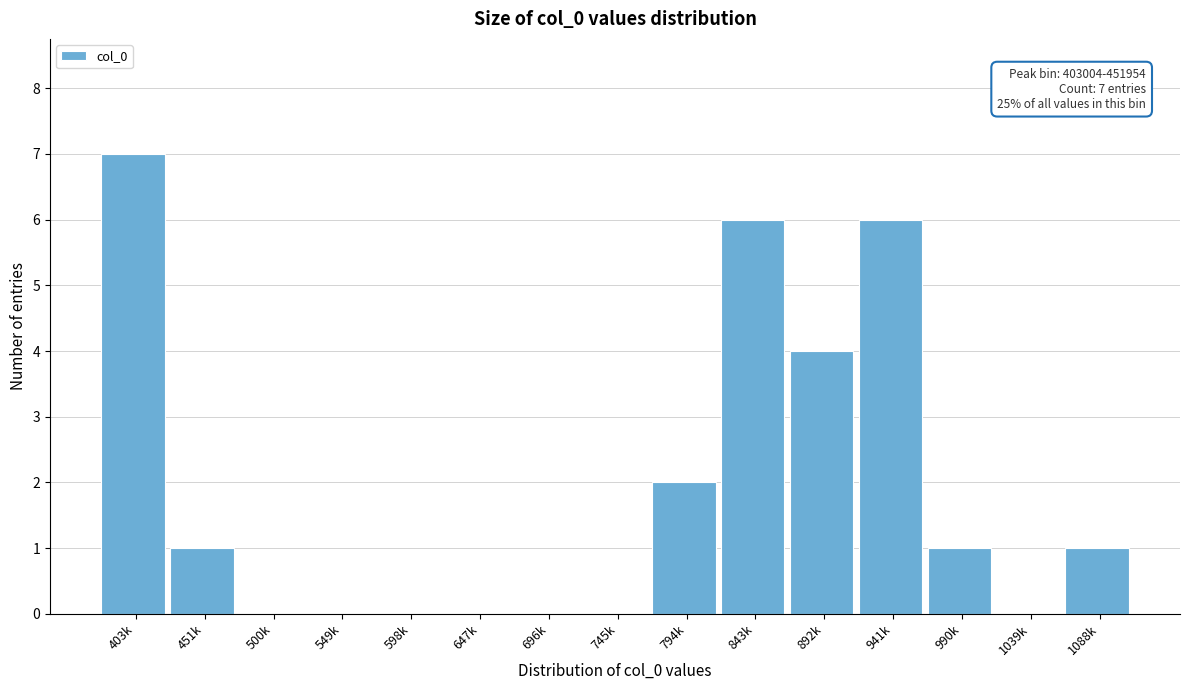

Reading right to left, extract all data points from this chart.

1088k=1	1039k=0	990k=1	941k=6	892k=4	843k=6	794k=2	745k=0	696k=0	647k=0	598k=0	549k=0	500k=0	451k=1	403k=7